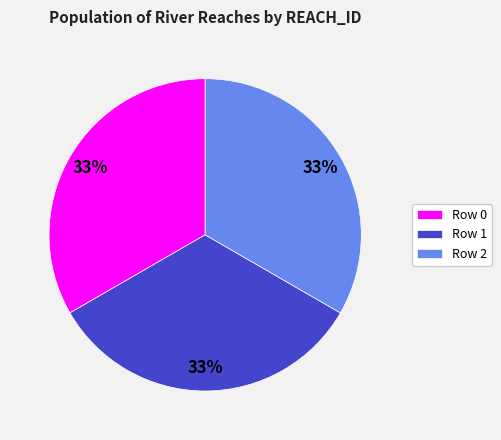

Is the sum of Row 1 and Row 0 greater than half?

Yes